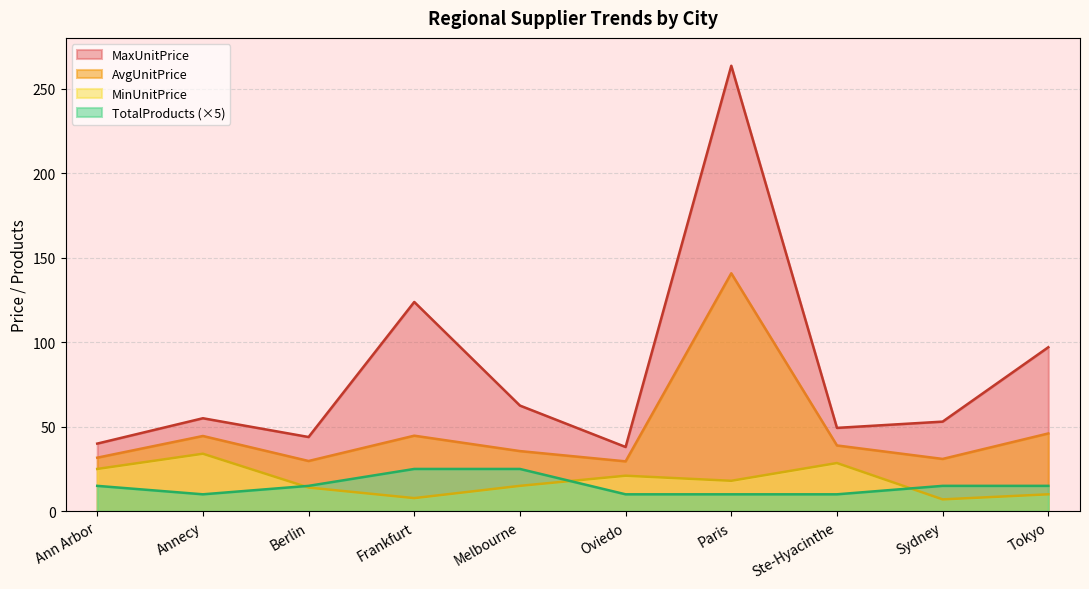

How many lines are shown in the chart?

4